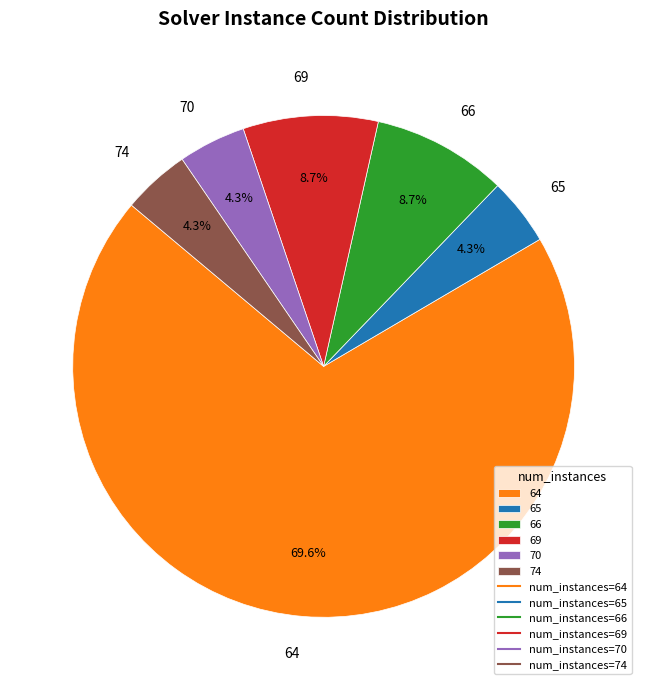

Which has a higher value, 64 or 69?

64